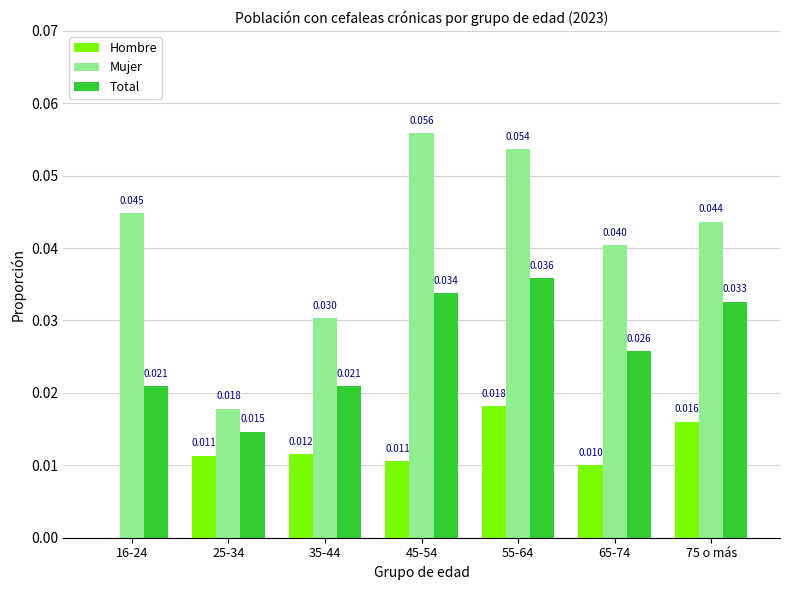

What are all the series names shown in the legend?

Hombre, Mujer, Total